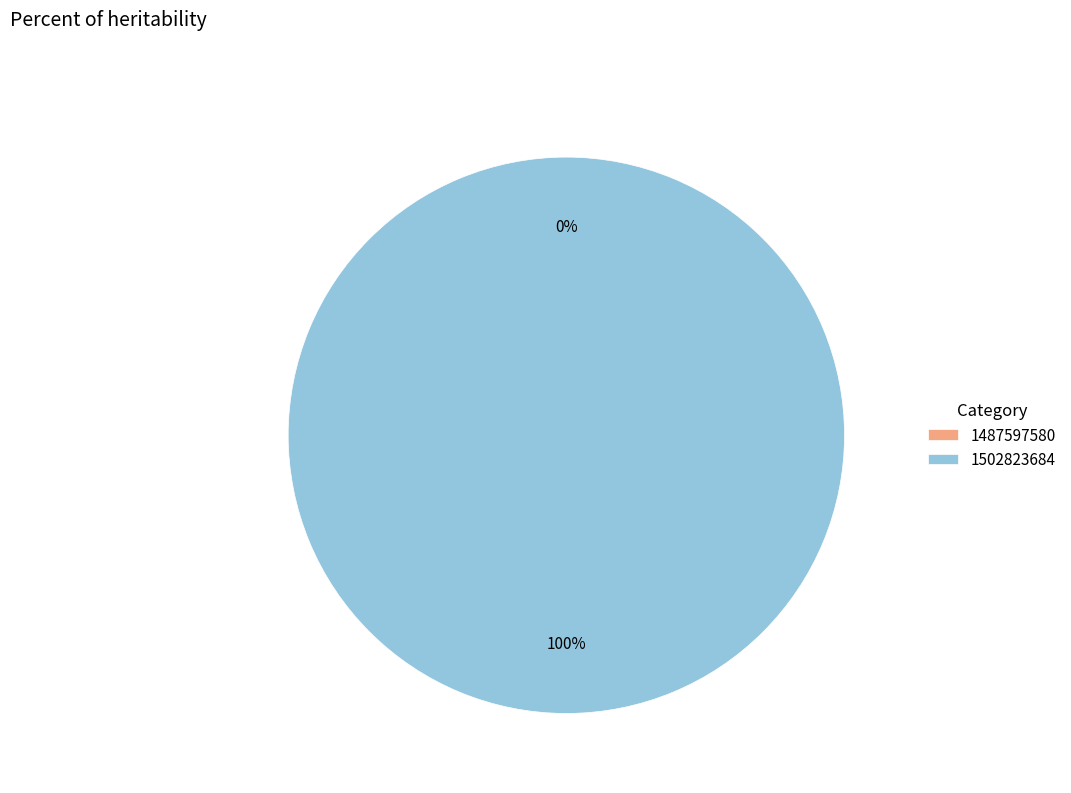

How many segments does this pie chart have?

2